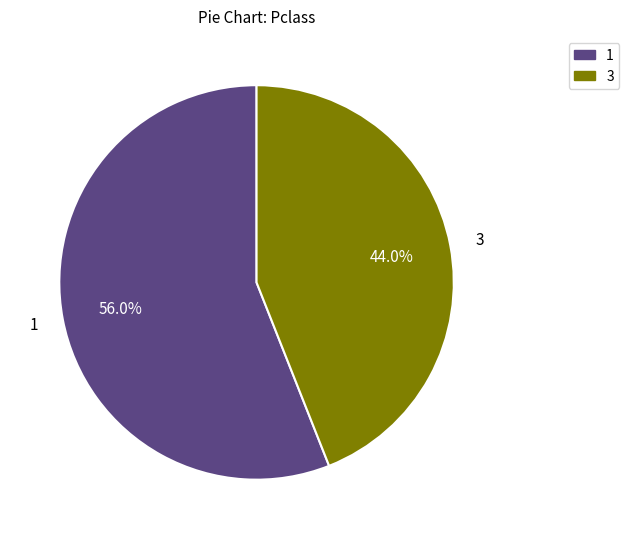

How many segments does this pie chart have?

2